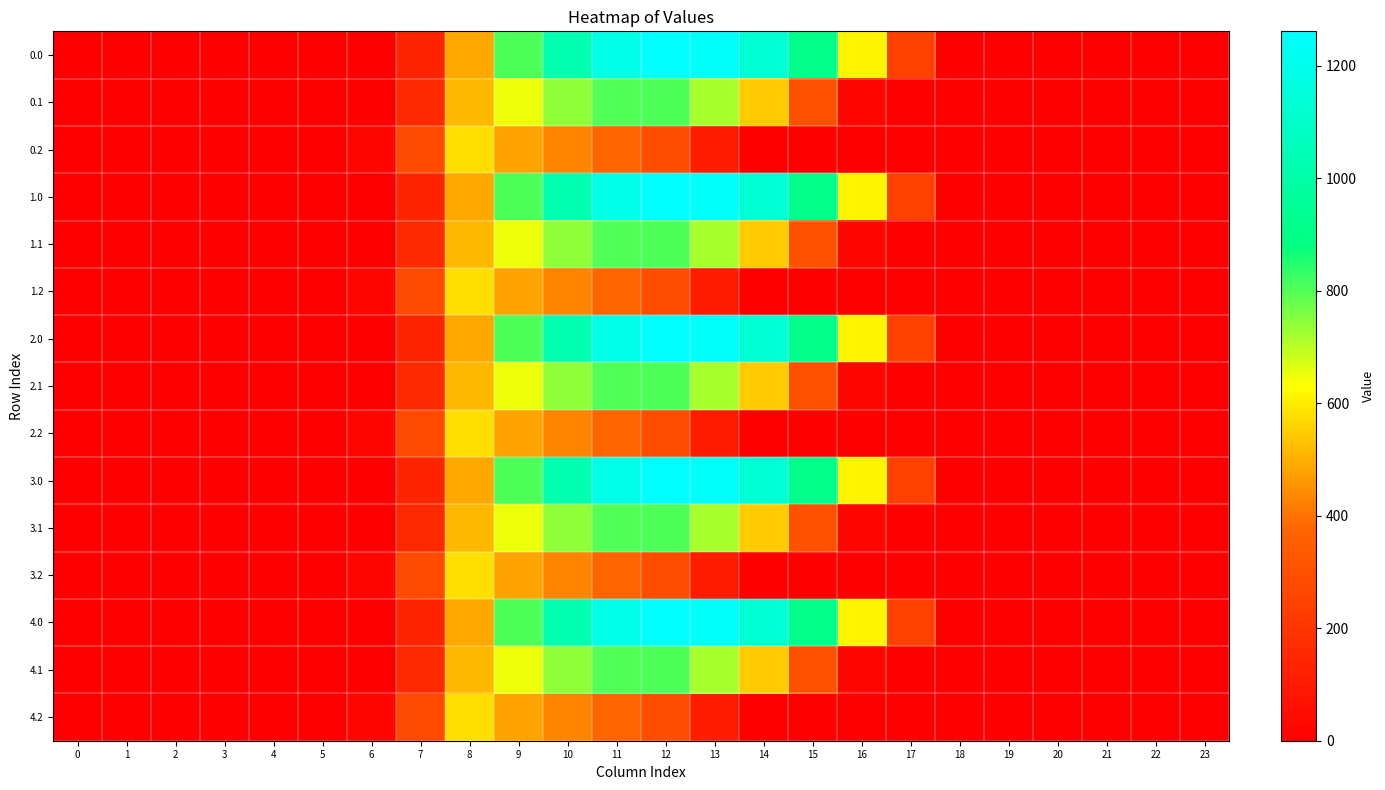

What is the total value across all series at 12?

11790.1